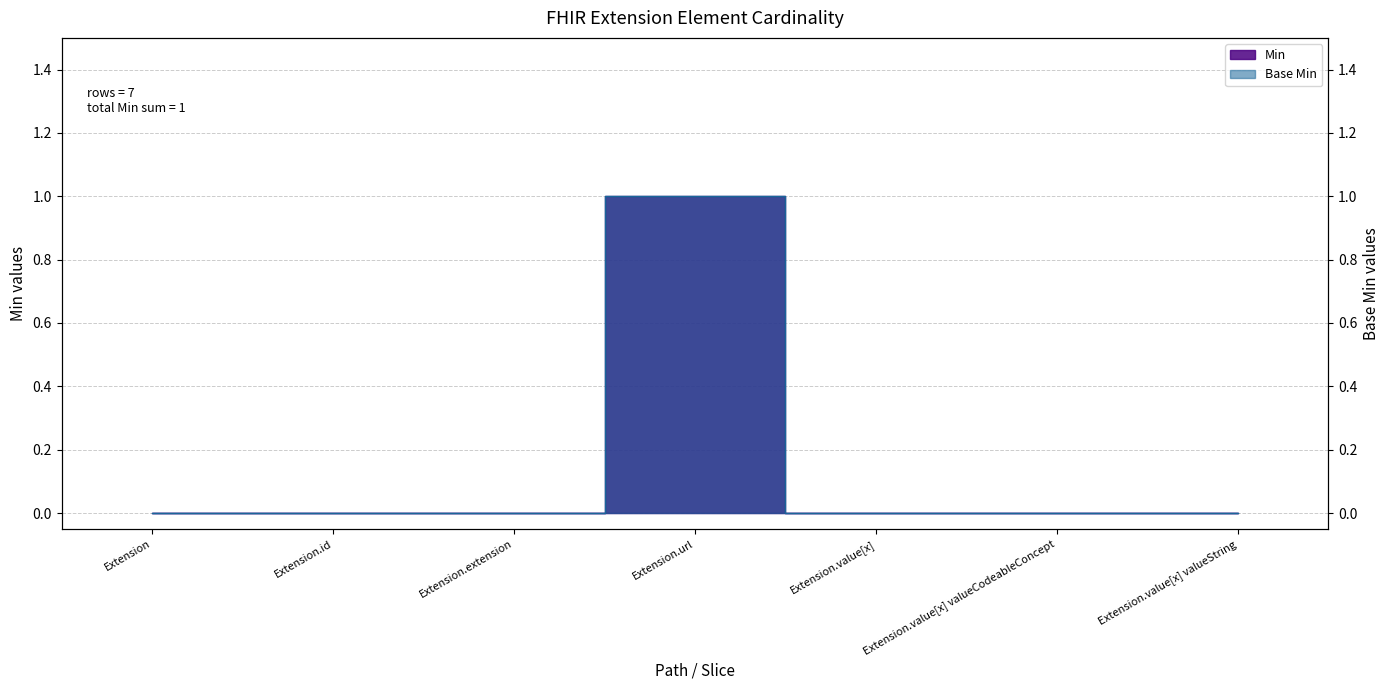

What position from the right is Extension.extension?

5